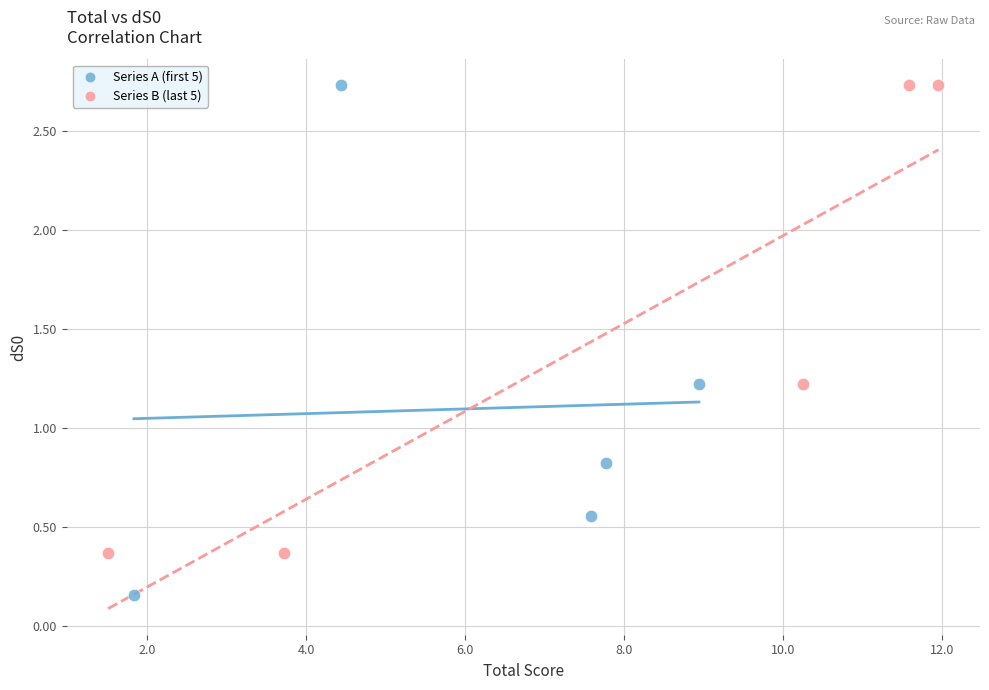

Which series has the widest spread of Y values?

Series A (first 5)